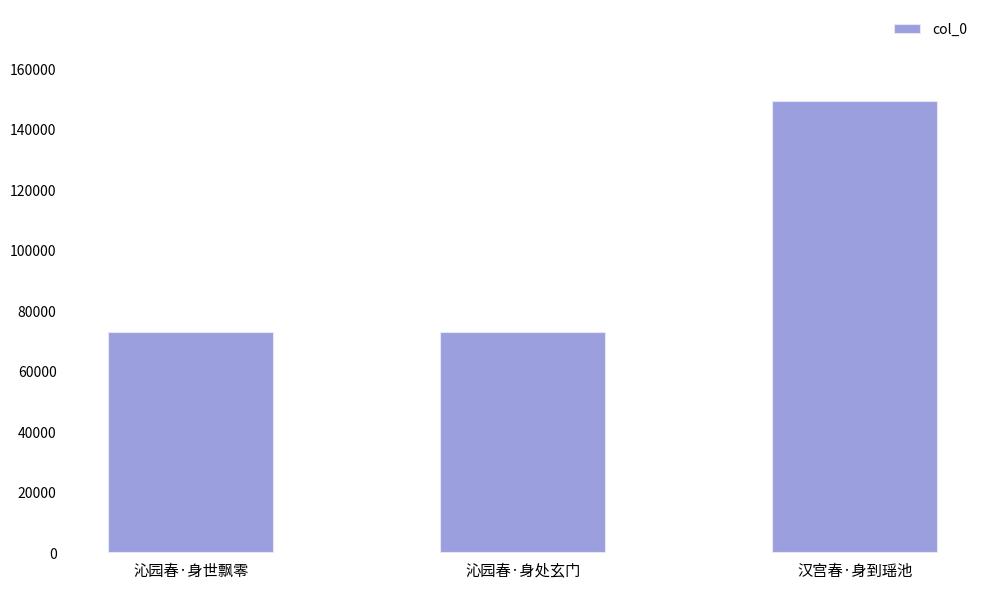

Count the number of categories in the chart.

3